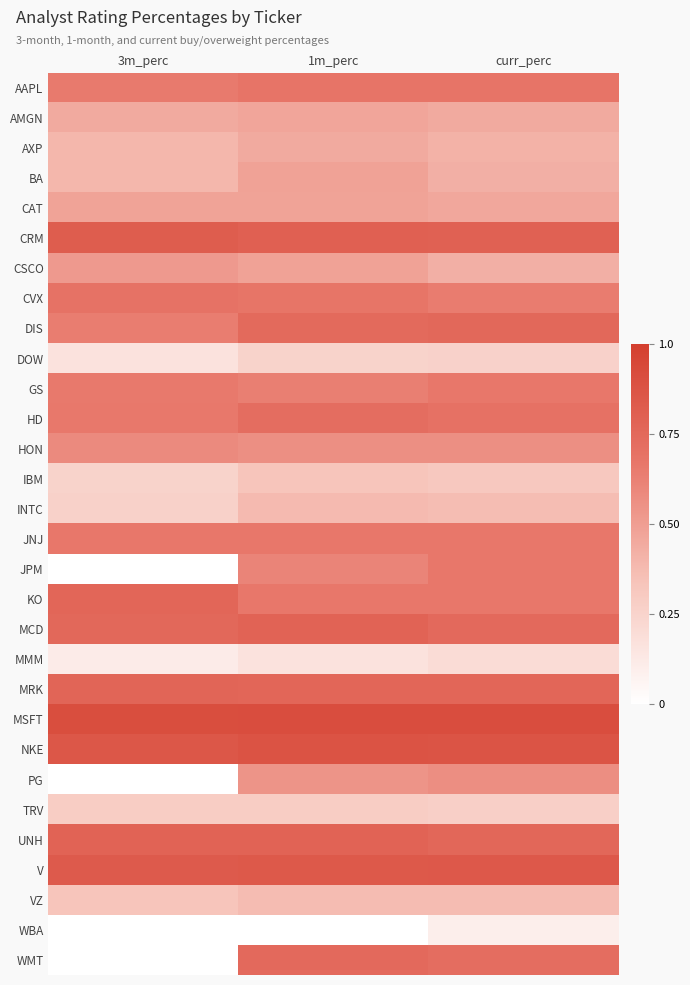

What is the spread (max minus min) of values at 1m_perc?

0.9